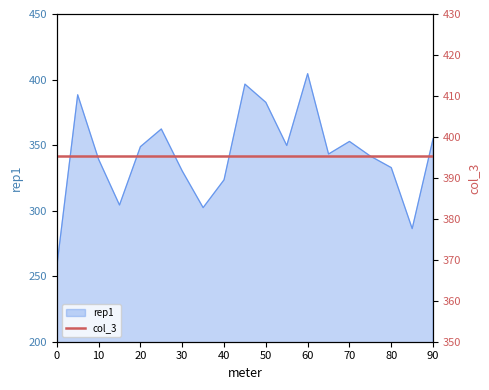

List the labels in order of value, largest first.

60, 45, 5, 50, 25, 90, 70, 55, 20, 65, 75, 10, 80, 30, 40, 15, 35, 85, 0